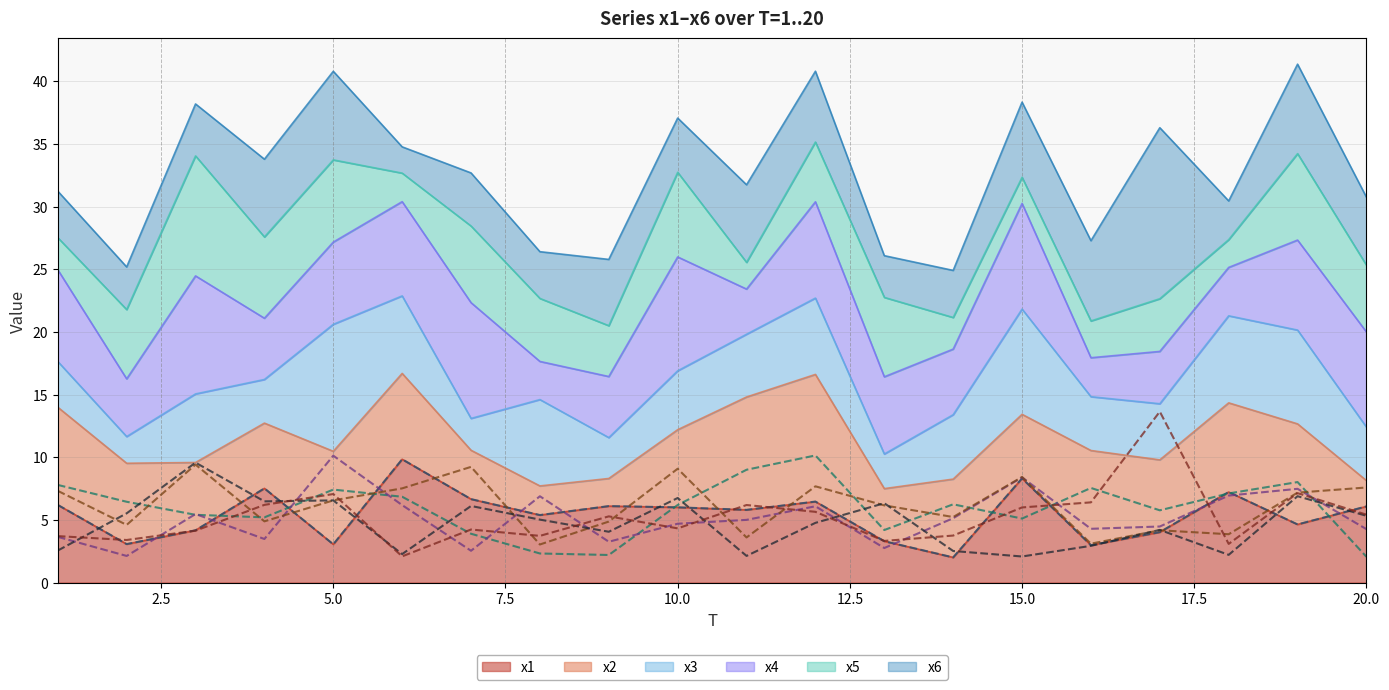

What is the value of the x2 point at the 9th from the left?

2.2